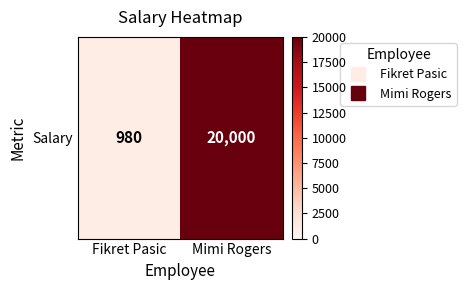

List the labels in order of value, smallest first.

Fikret Pasic, Mimi Rogers